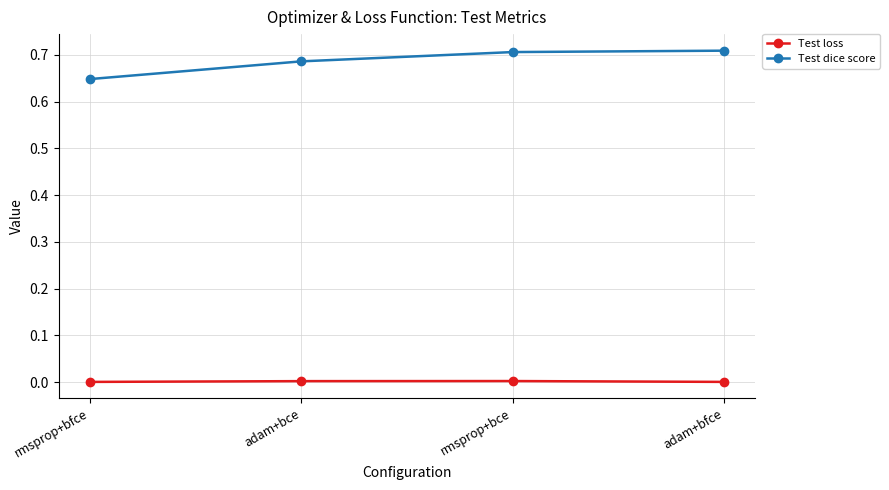

At how many categories does at least one series exceed 0?

4